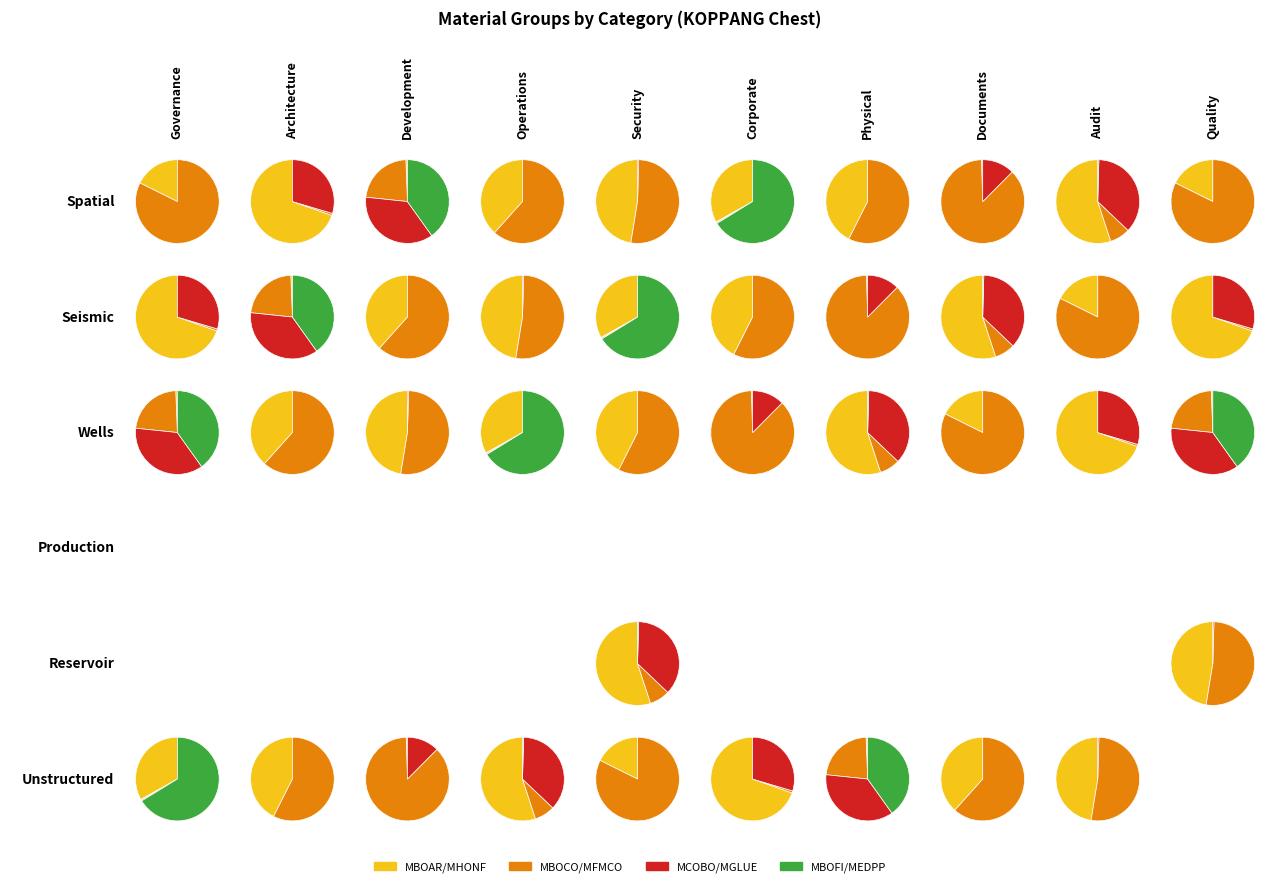

How many slices are in this pie chart?

9